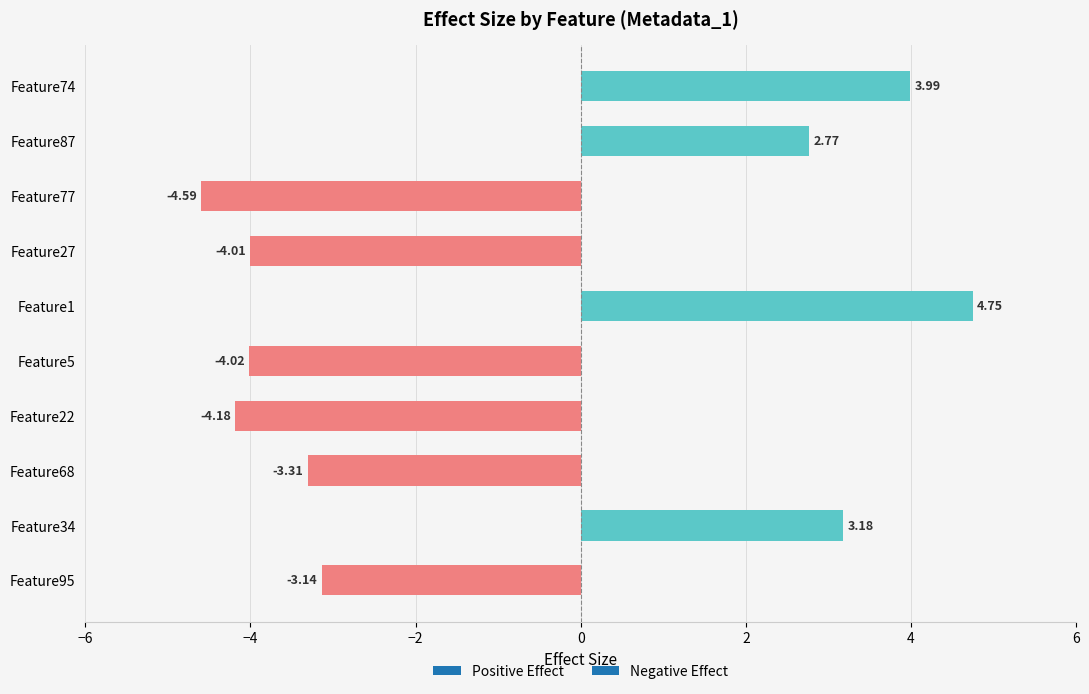

Count the number of categories in the chart.

10